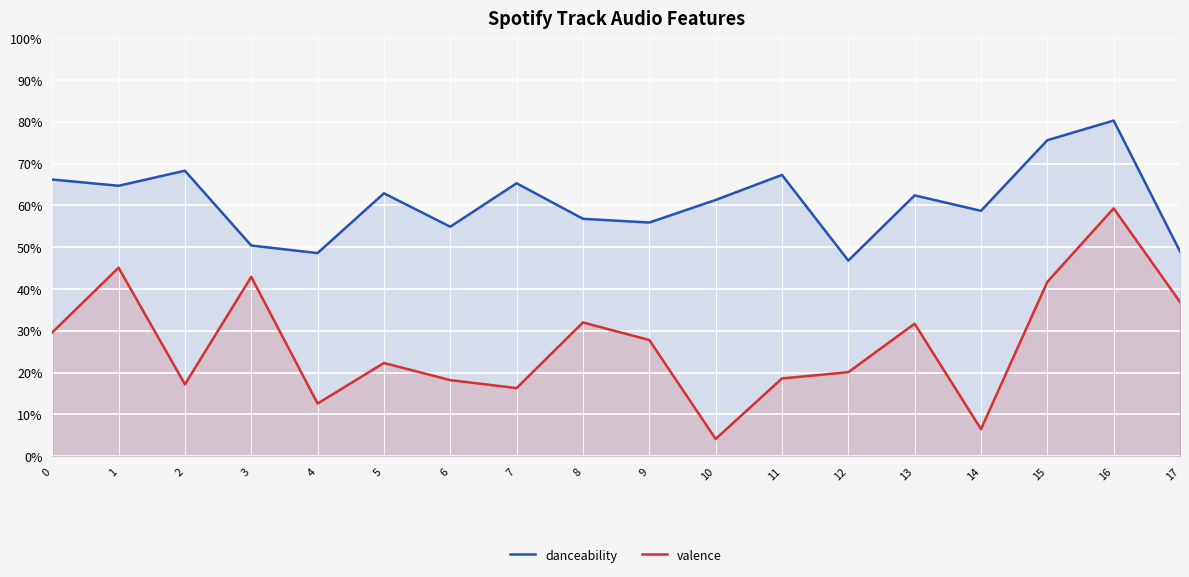

What is the total value across all series at 6?

0.7